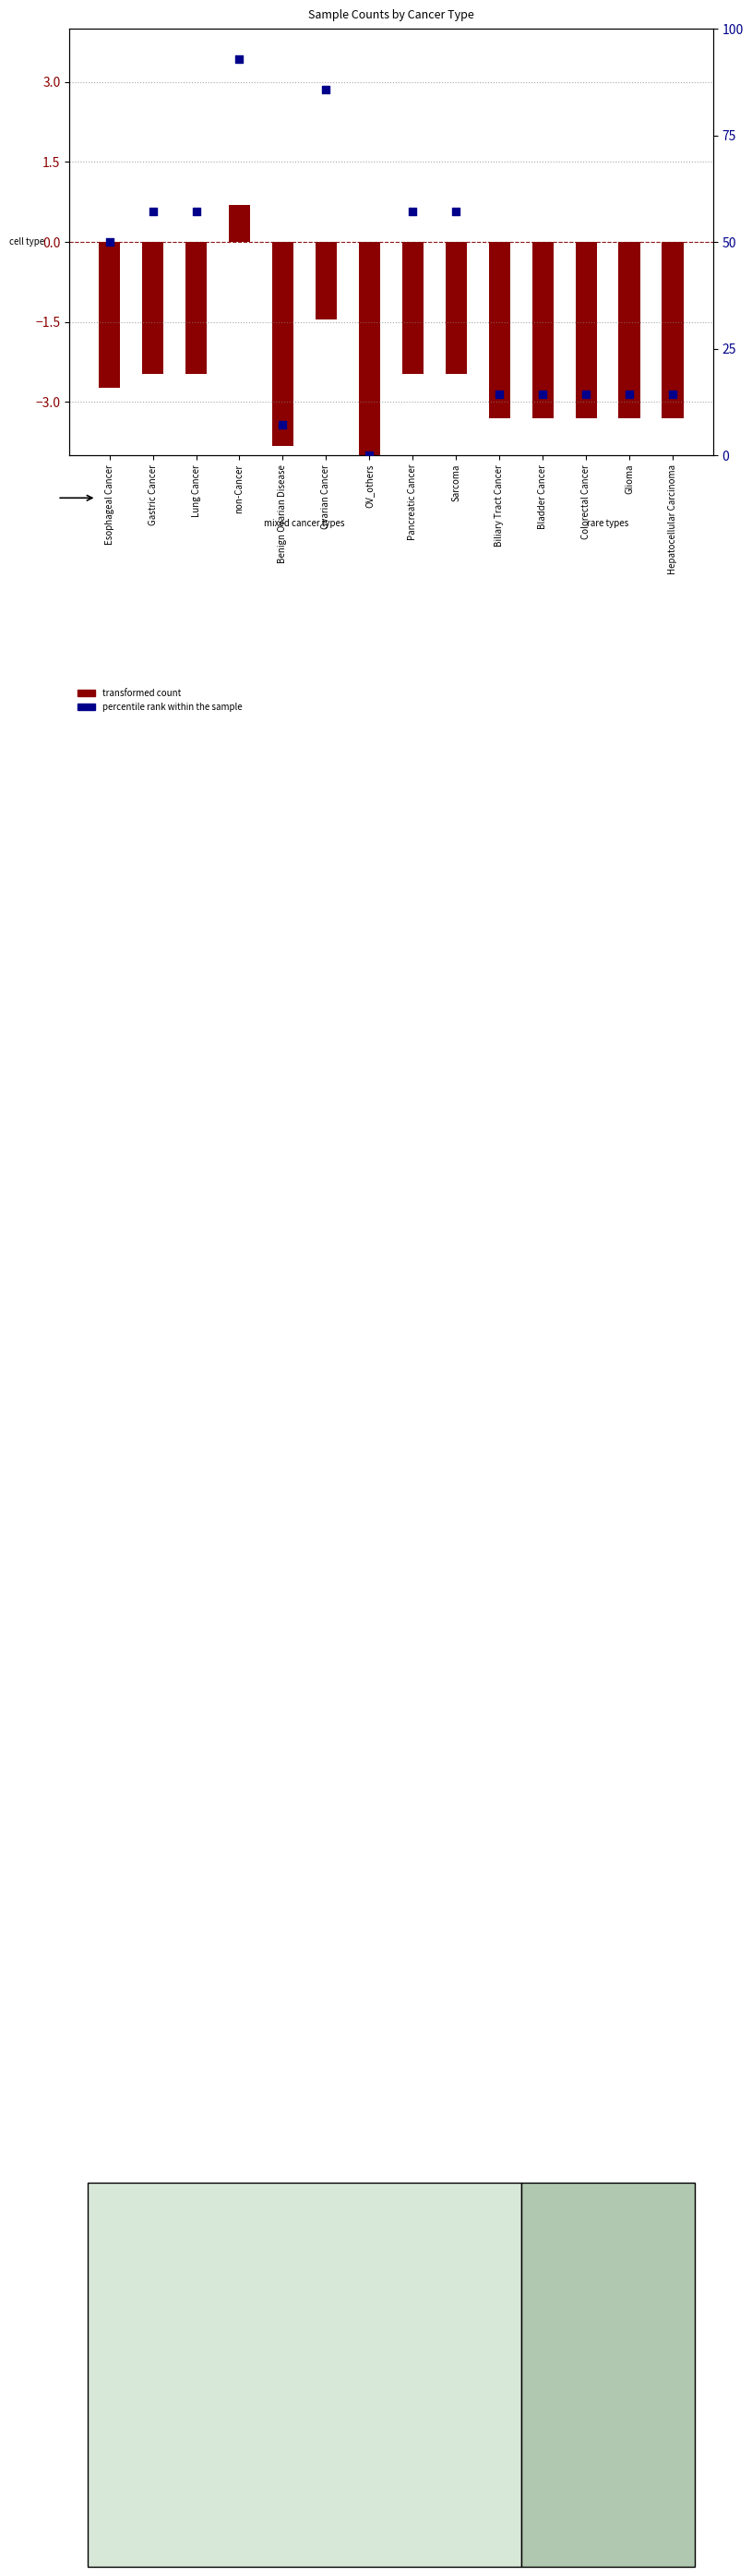

At which category is the sum across all series the highest?

non-Cancer